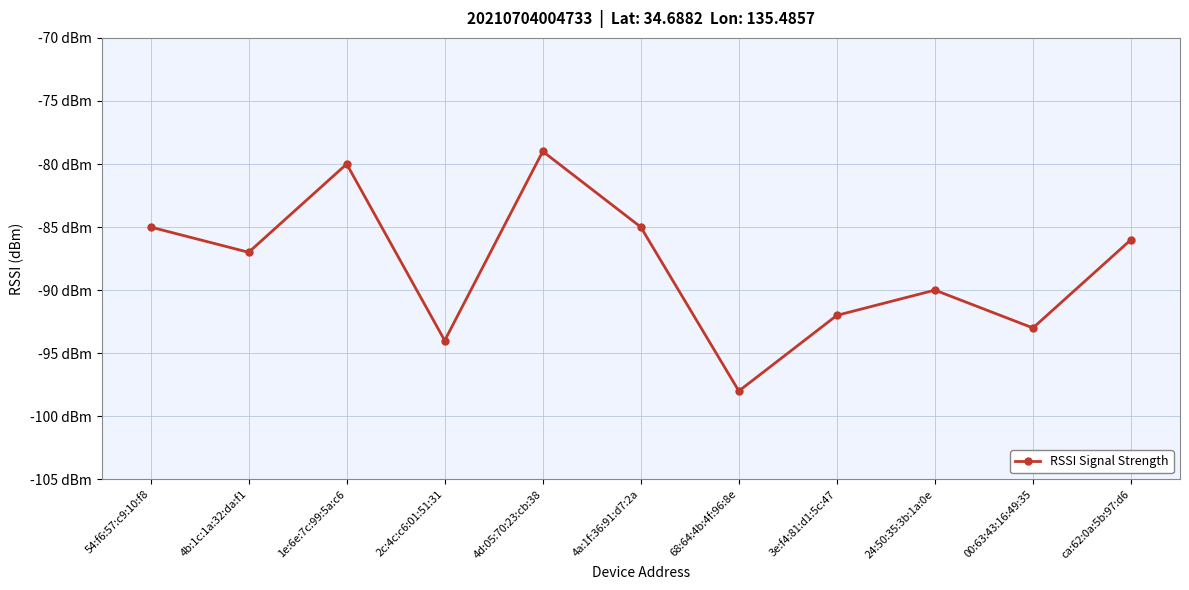

Reading left to right, extract all data points from this chart.

-85	-87	-80	-94	-79	-85	-98	-92	-90	-93	-86